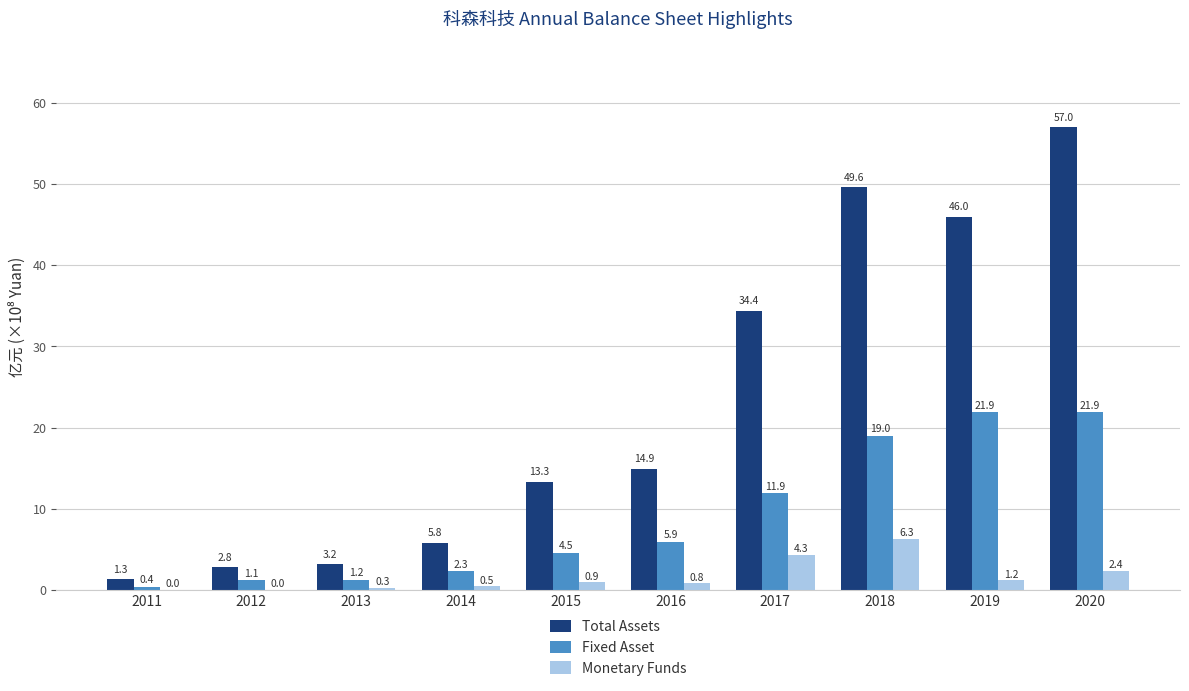

What are all the series names shown in the legend?

Total Assets, Fixed Asset, Monetary Funds